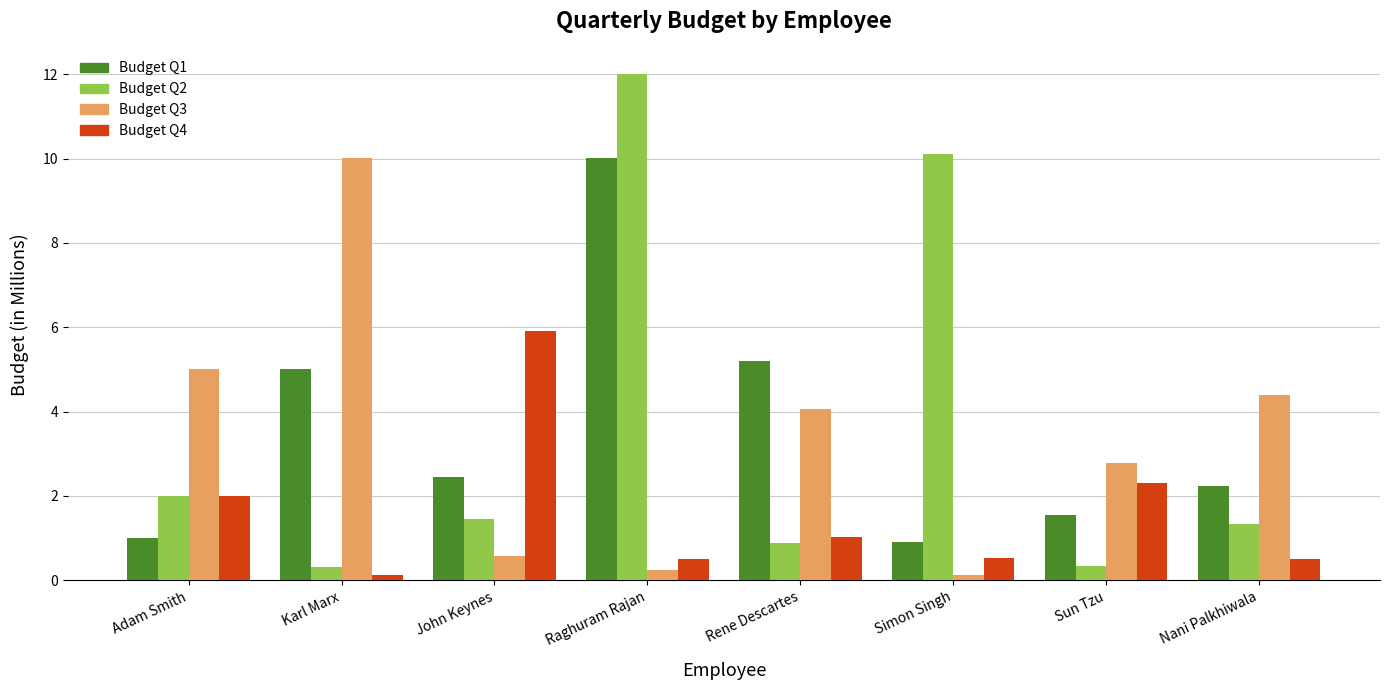

What is the value of the Budget Q1 bar at the 8th from the left?

2.2